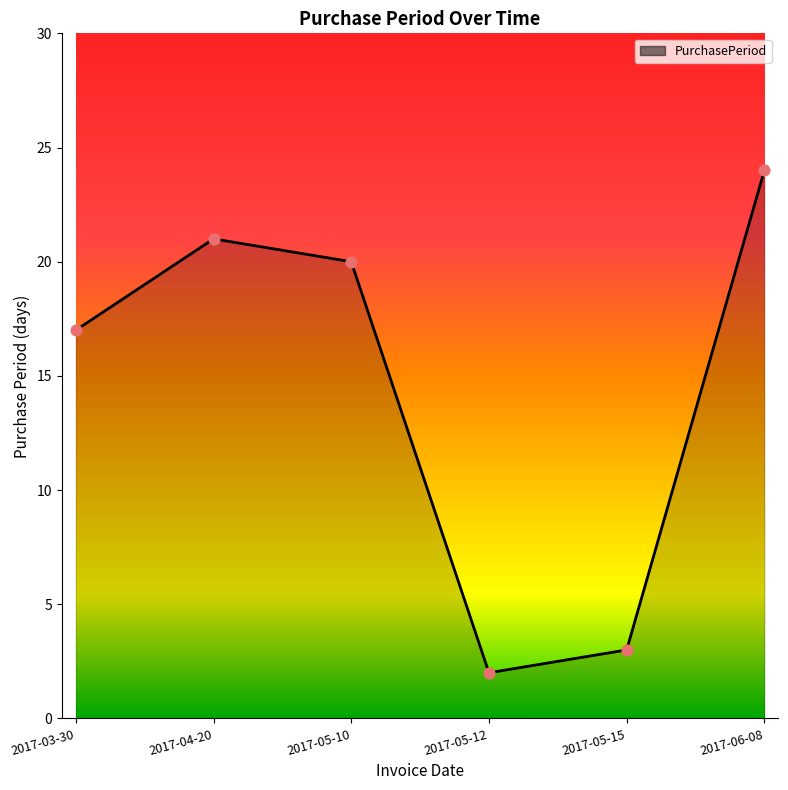

Between 2017-03-30 and 2017-04-20, which is larger?

2017-04-20